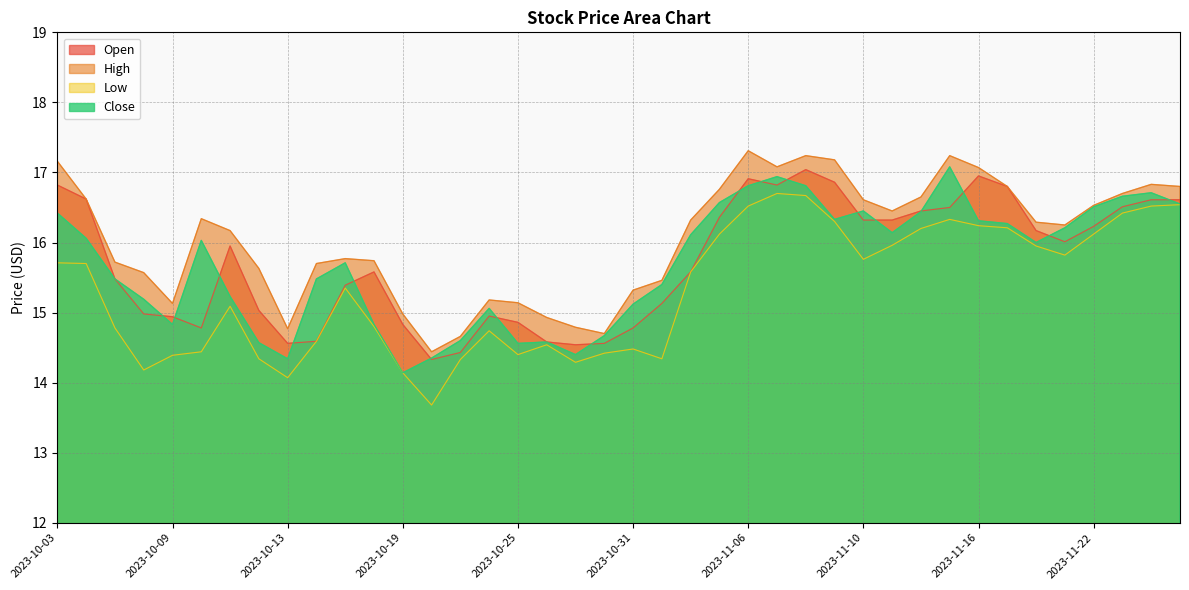

What is the highest value of the Close series?

17.1